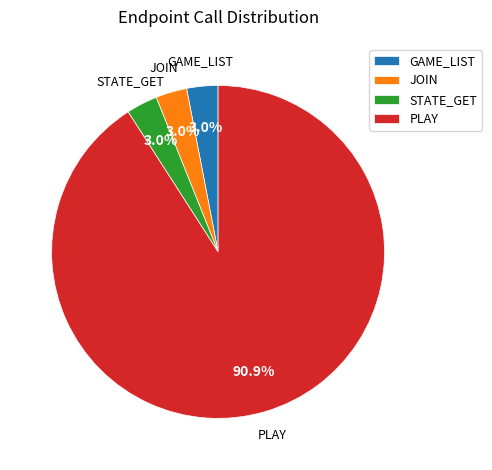

To the nearest percent, what is the average slice percentage?

25%